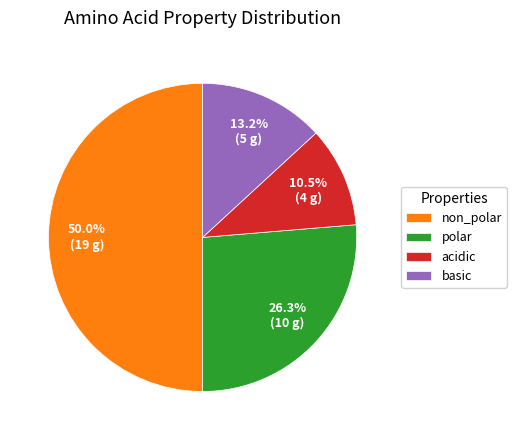

To the nearest percent, what is the average slice percentage?

25%